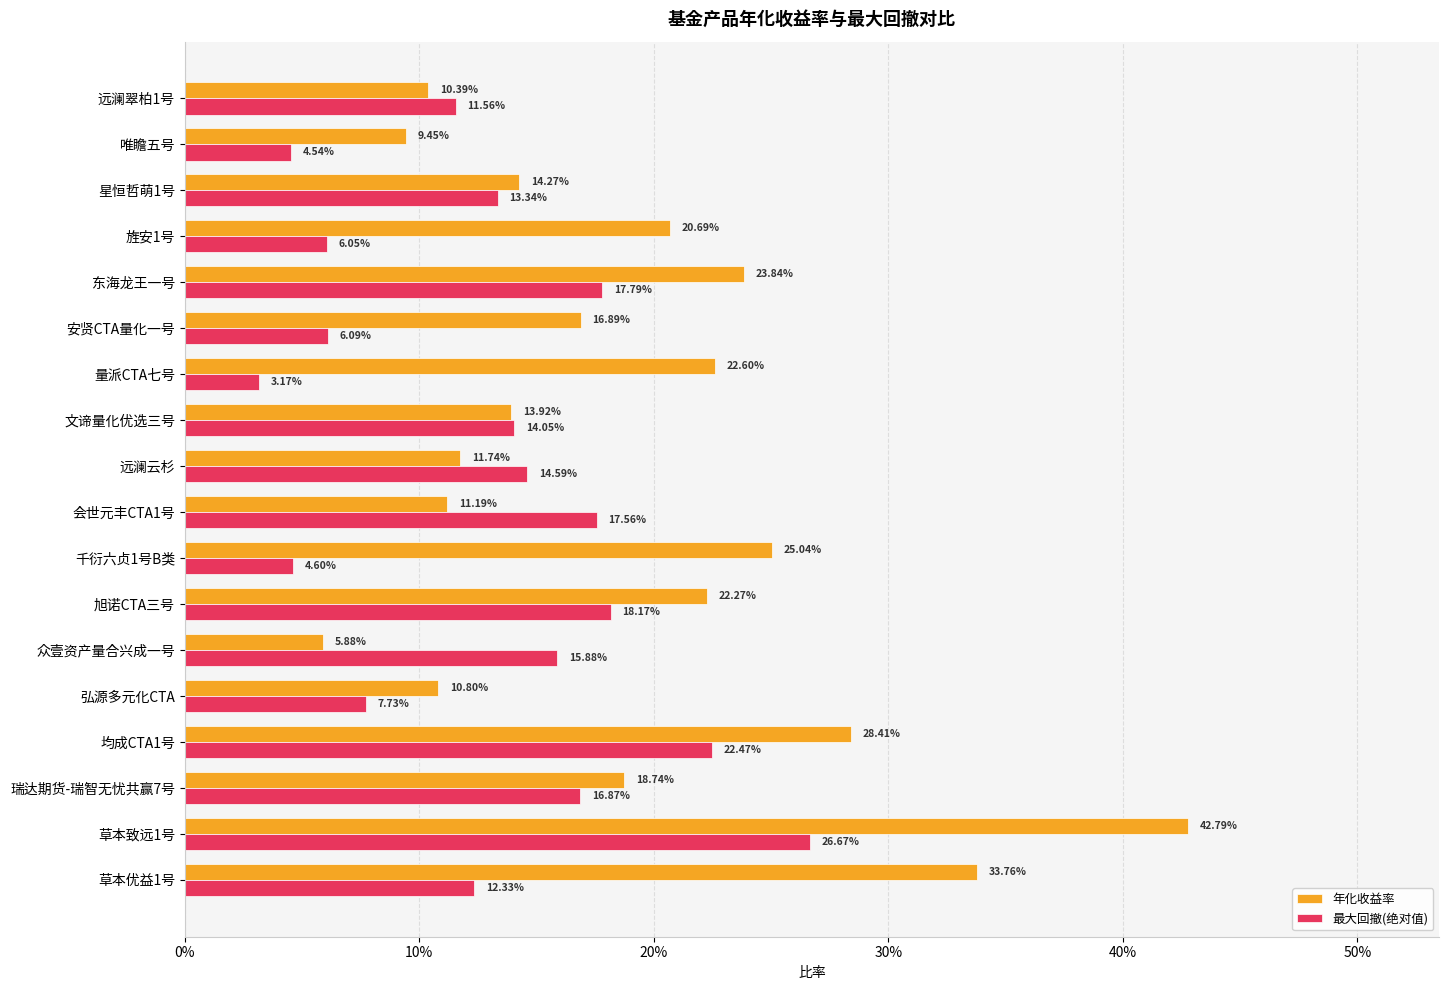

What are all the series names shown in the legend?

年化收益率, 最大回撤(绝对值)